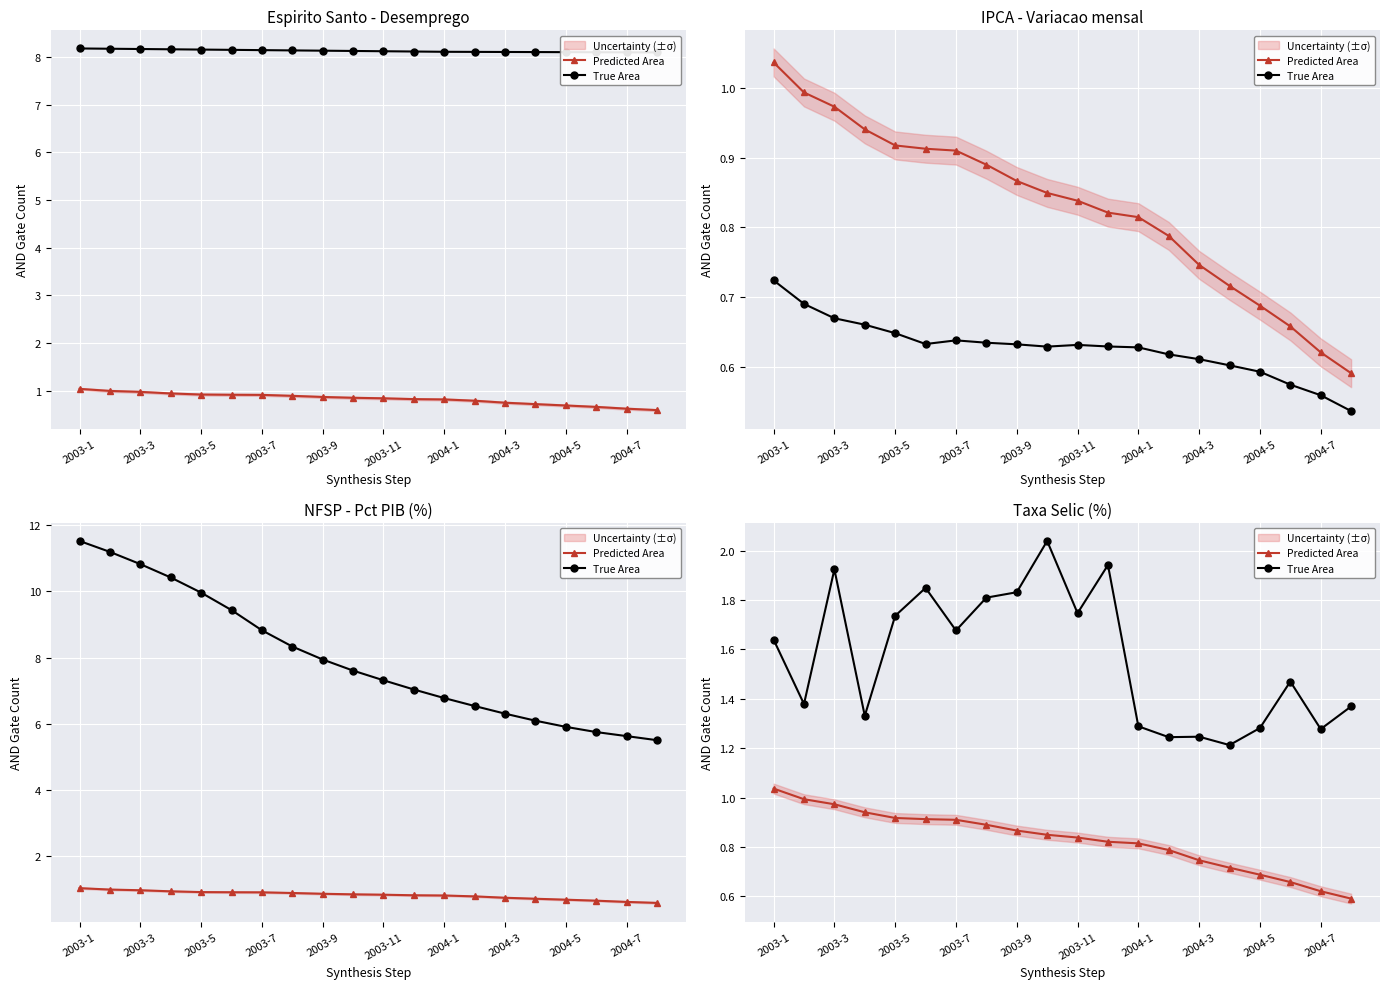

True or false: True Area and Predicted Area cross at least once.

False